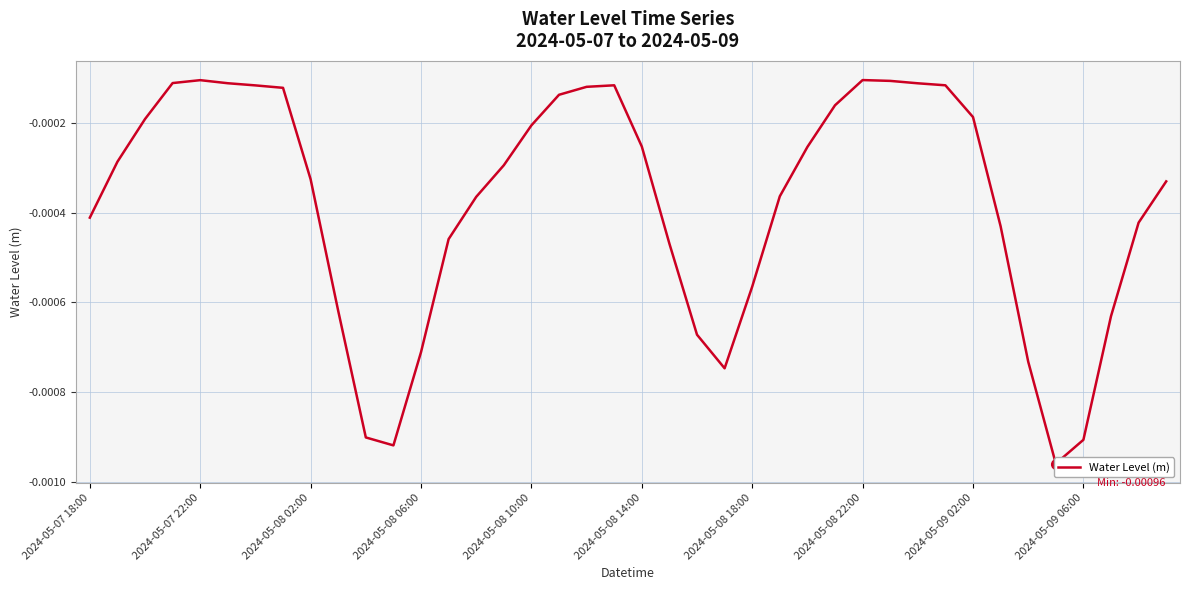

True or false: the data shows -0.0 at 2024-05-07 22:00.

True